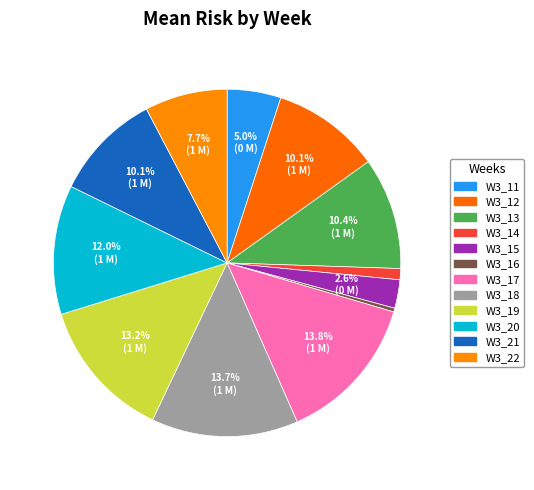

Rank the categories by value from lowest to highest.

W3_16, W3_14, W3_15, W3_11, W3_22, W3_21, W3_12, W3_13, W3_20, W3_19, W3_18, W3_17